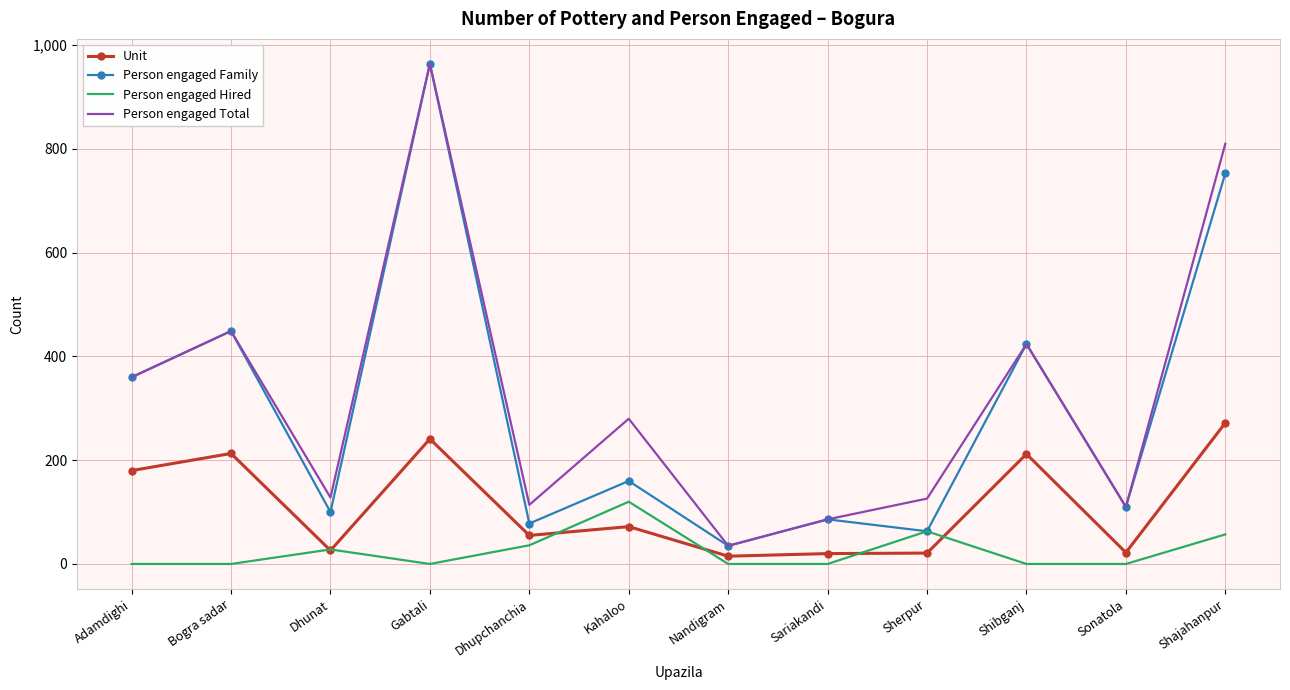

Which series changed the most between Dhunat and Sonatola?

Person engaged Hired